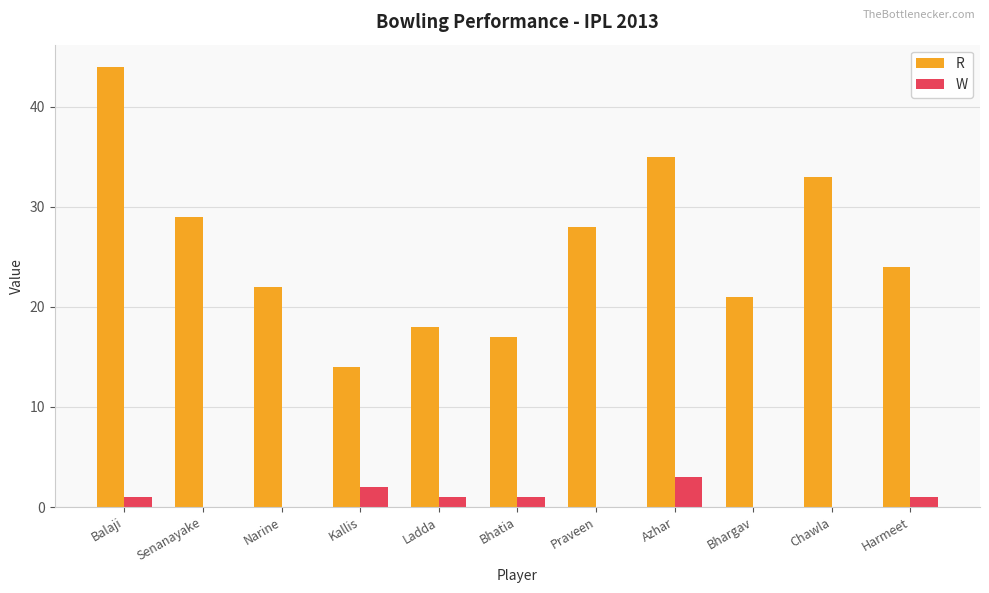

How many series are shown in this chart?

2